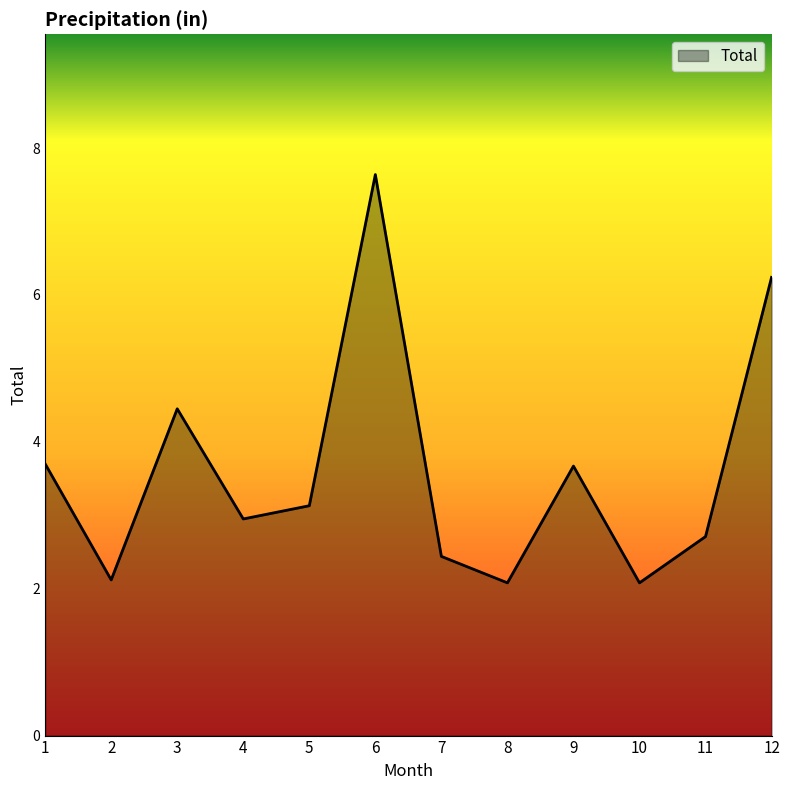

Approximately how many times larger is the value at 3 compared to 6?

0.6